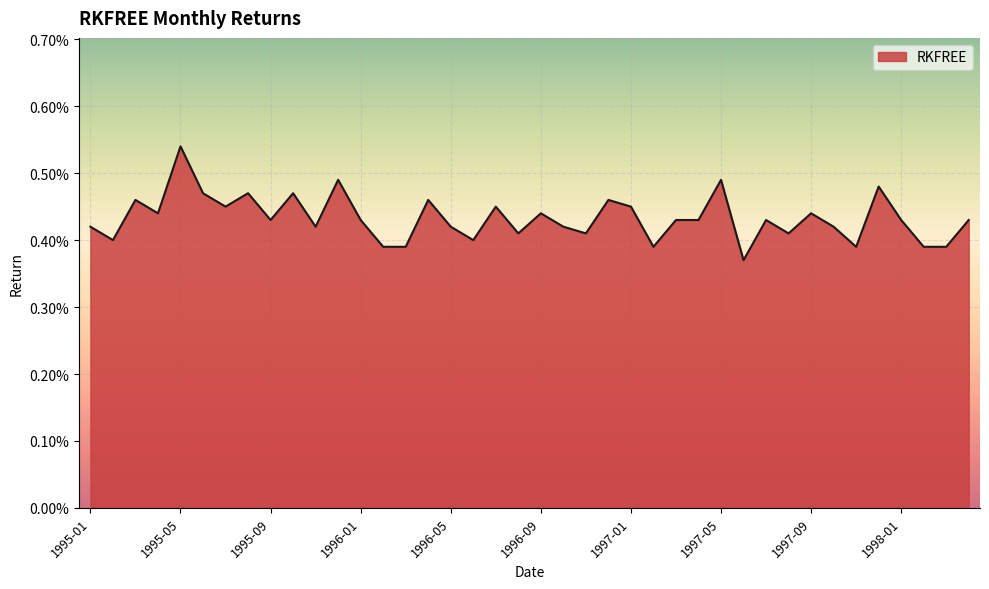

Which category has the lowest value across all series?

1997-06